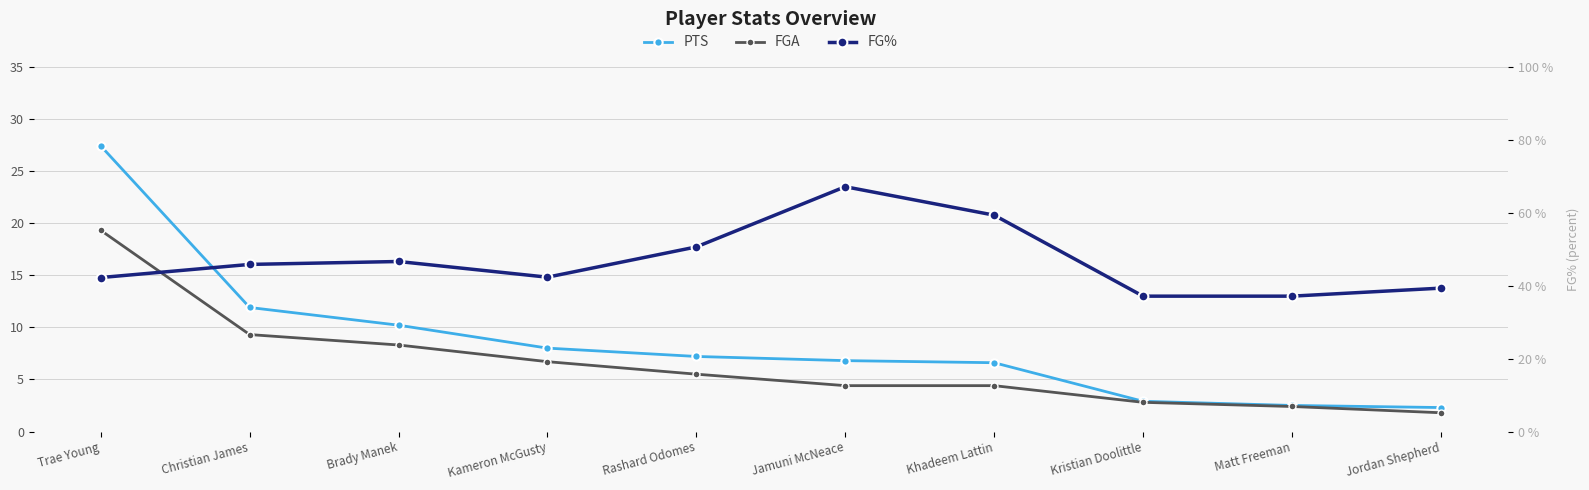

At how many categories does at least one series exceed 37?

10